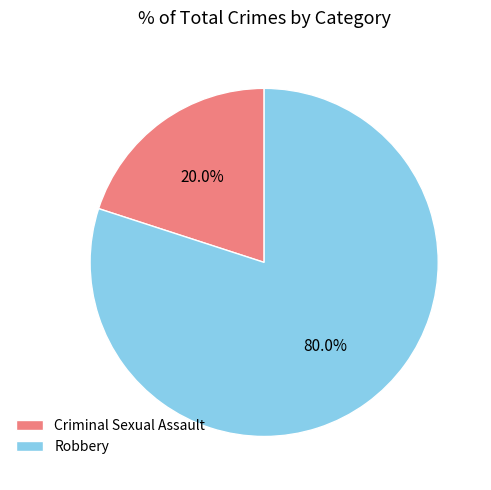

Which slice is the largest?

Robbery